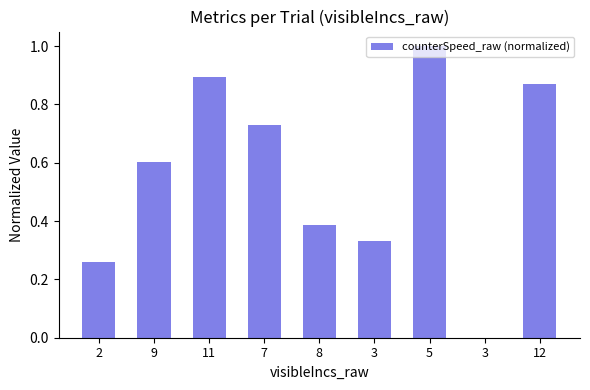

What is the average value?

0.6